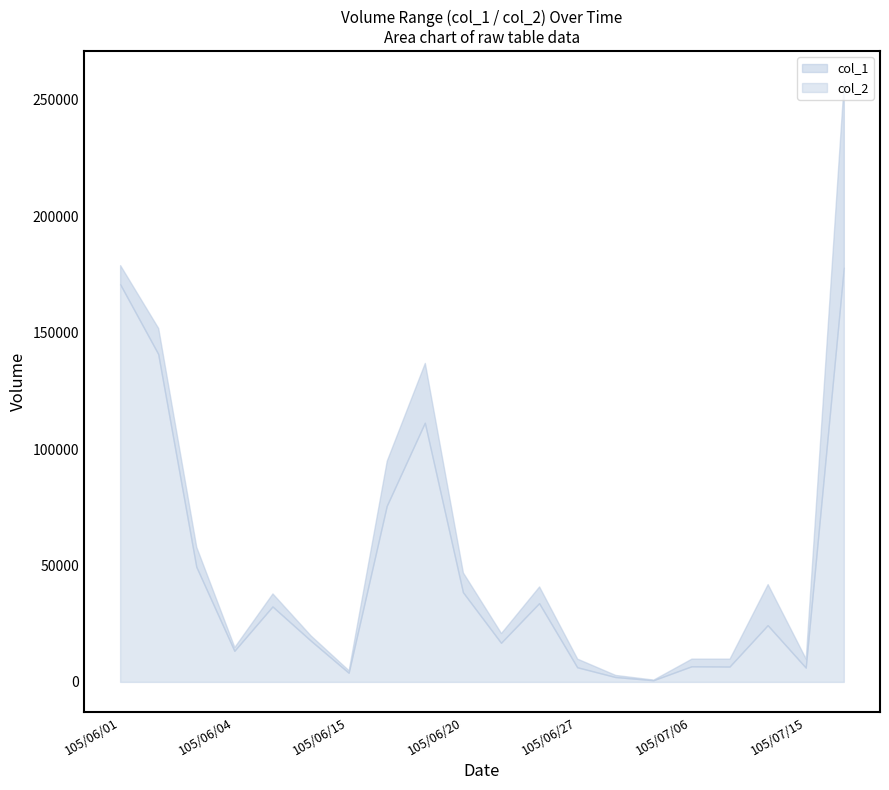

What is the label of the 12th point from the left?

105/06/22